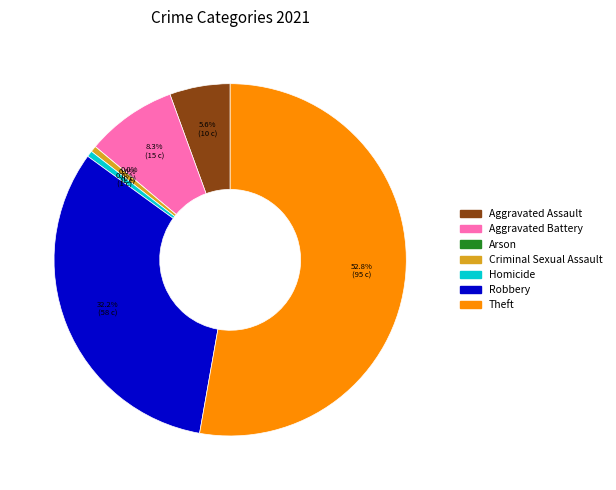

Combined, what portion of the pie is Aggravated Battery and Theft?

61.1%